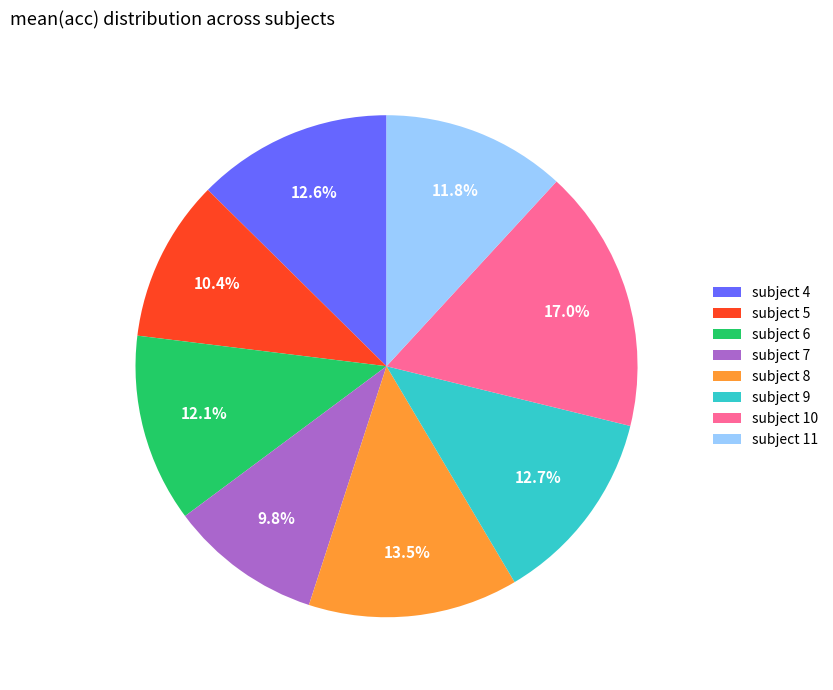

The subject 6 slice represents 12% of the pie. True or false?

True